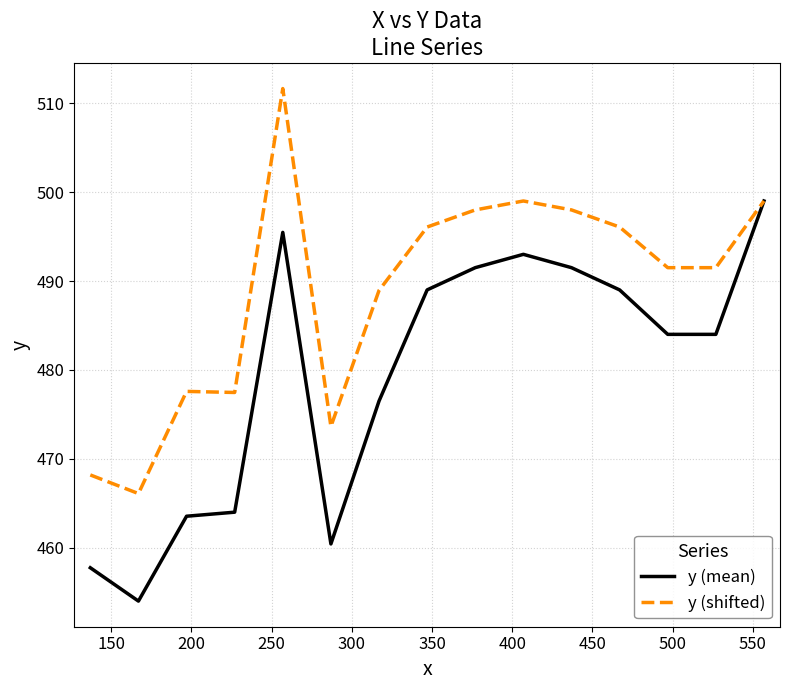

Which series has the largest total across all categories?

y (shifted)